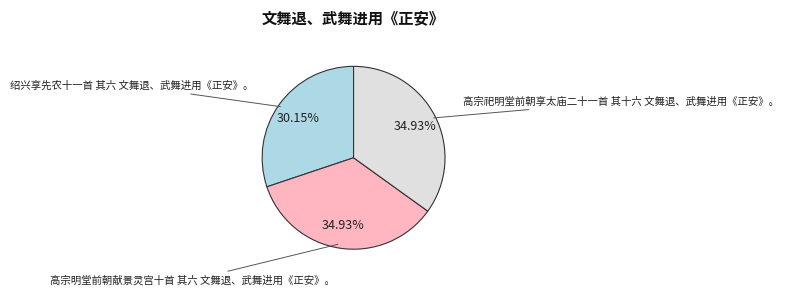

Approximately how many times larger is the value at 高宗祀明堂前朝享太庙二十一首 其十六 文舞退、武舞进用《正安》。 compared to 高宗明堂前朝献景灵宫十首 其六 文舞退、武舞进用《正安》。?

1.0